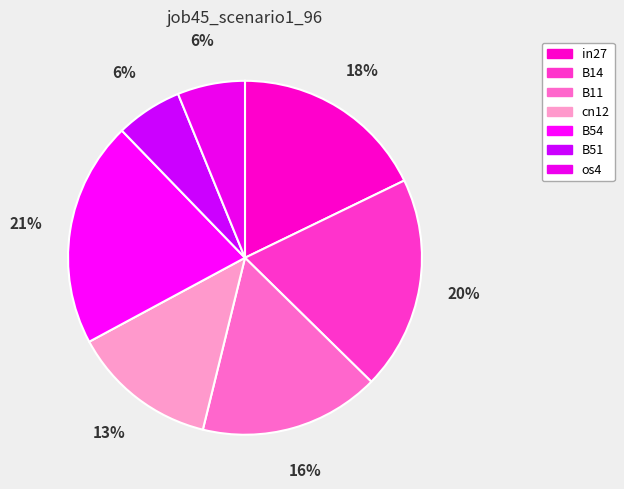

How many slices are in this pie chart?

7